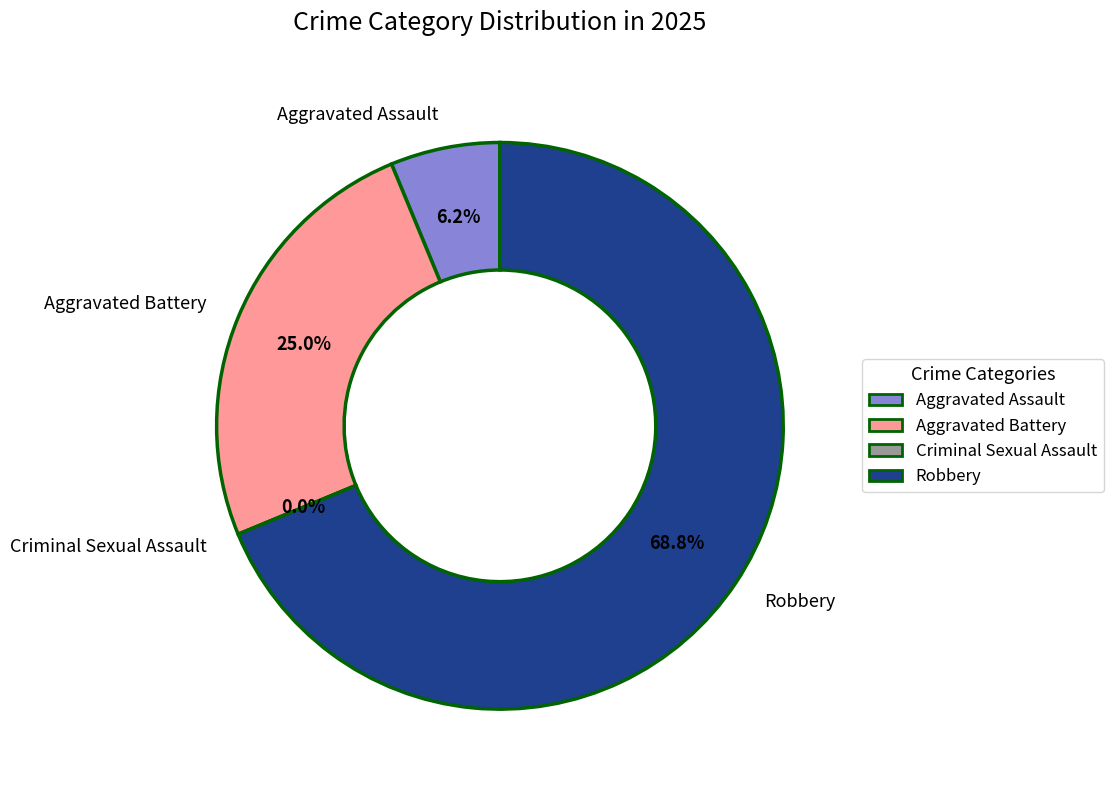

To the nearest percent, what is the combined percentage of Criminal Sexual Assault and Aggravated Battery?

25%